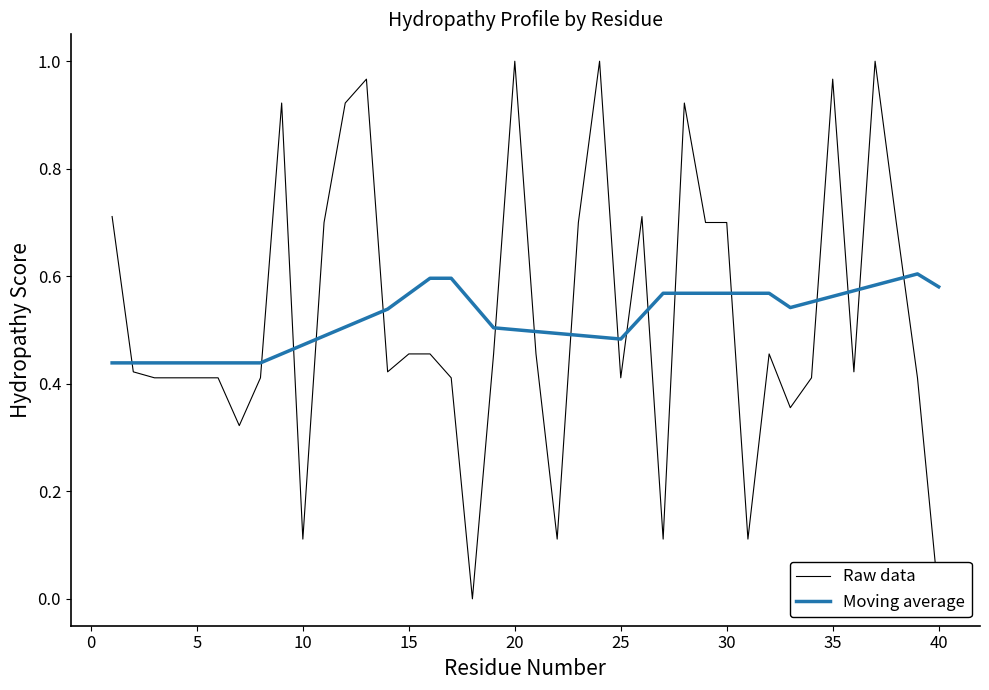

The Moving average series shows 1.0 at 40. True or false?

False